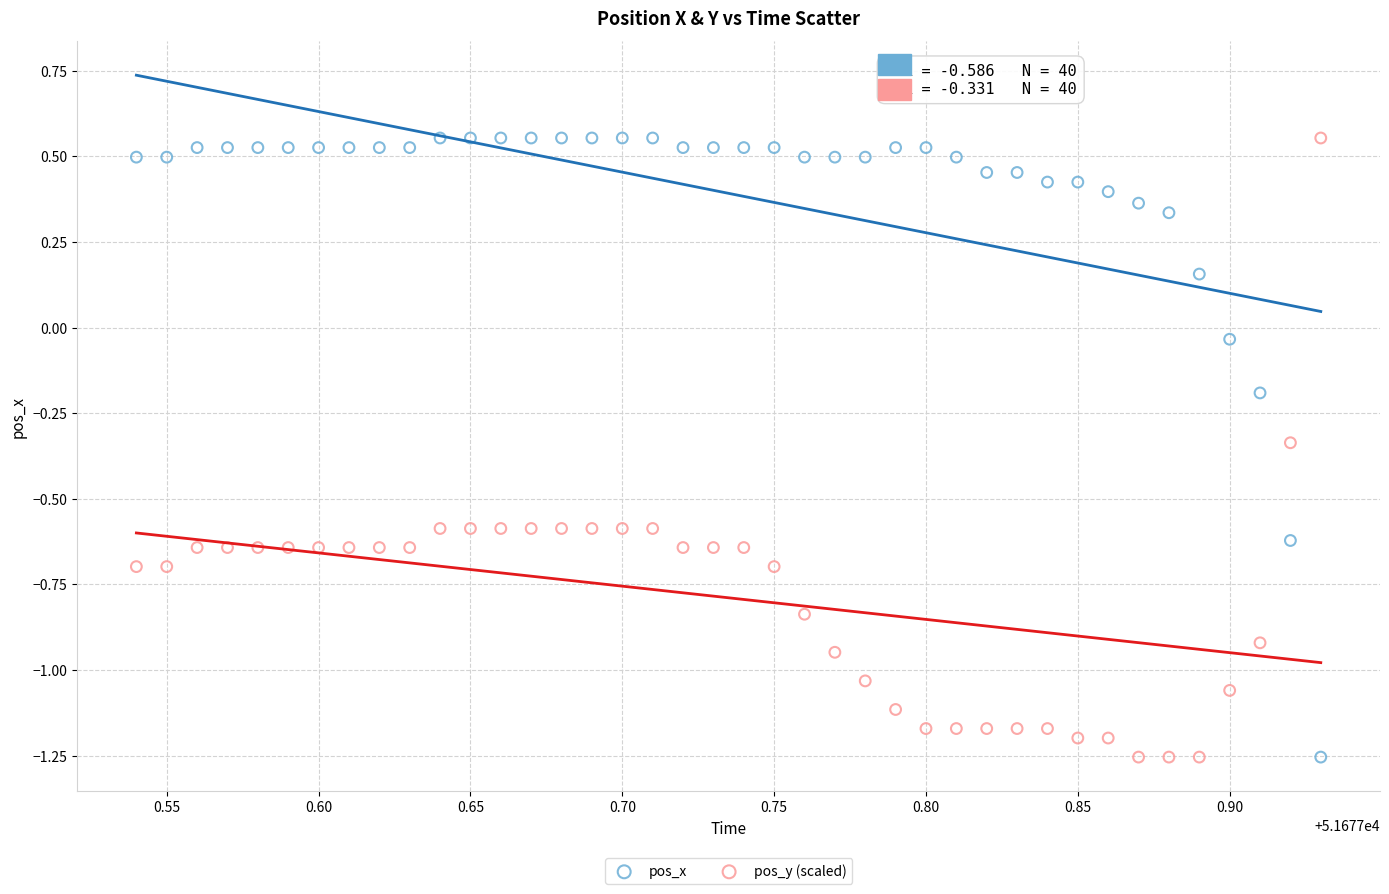

Across all data points, what is the range of Y values (max minus min)?

1.8